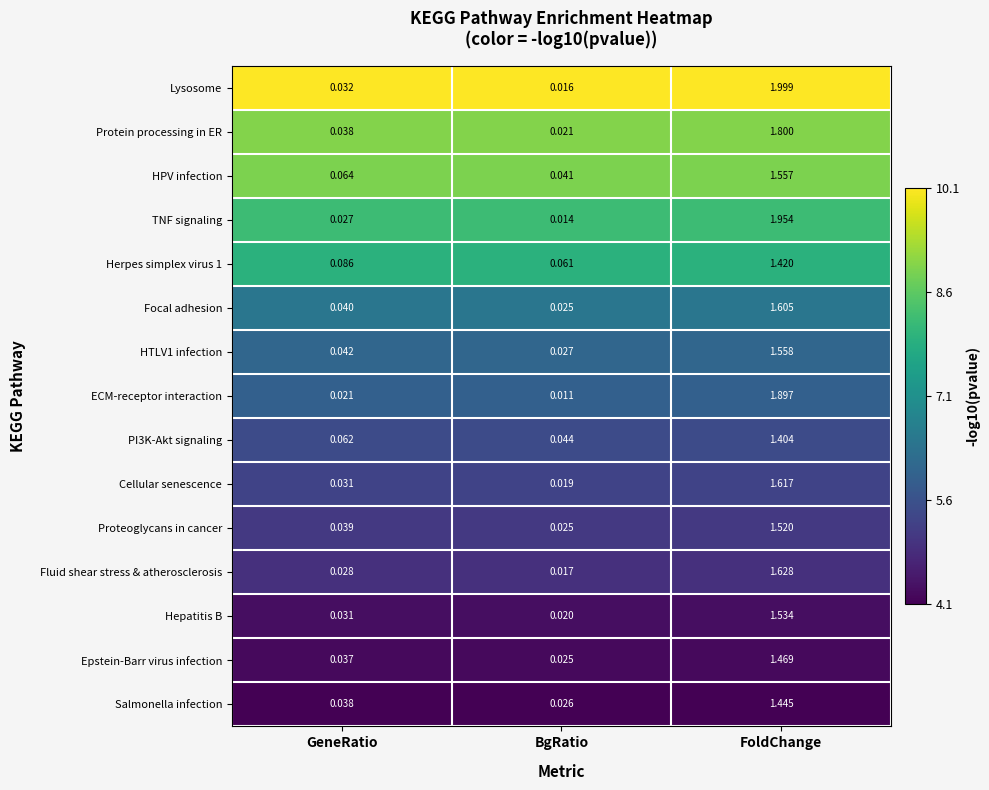

Which series has the largest range (max minus min)?

Lysosome